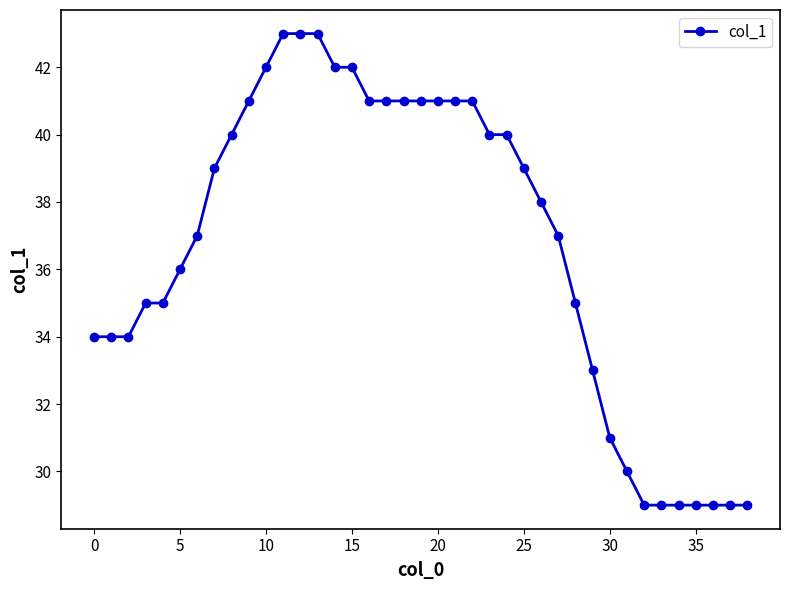

What is the smallest value displayed?

29